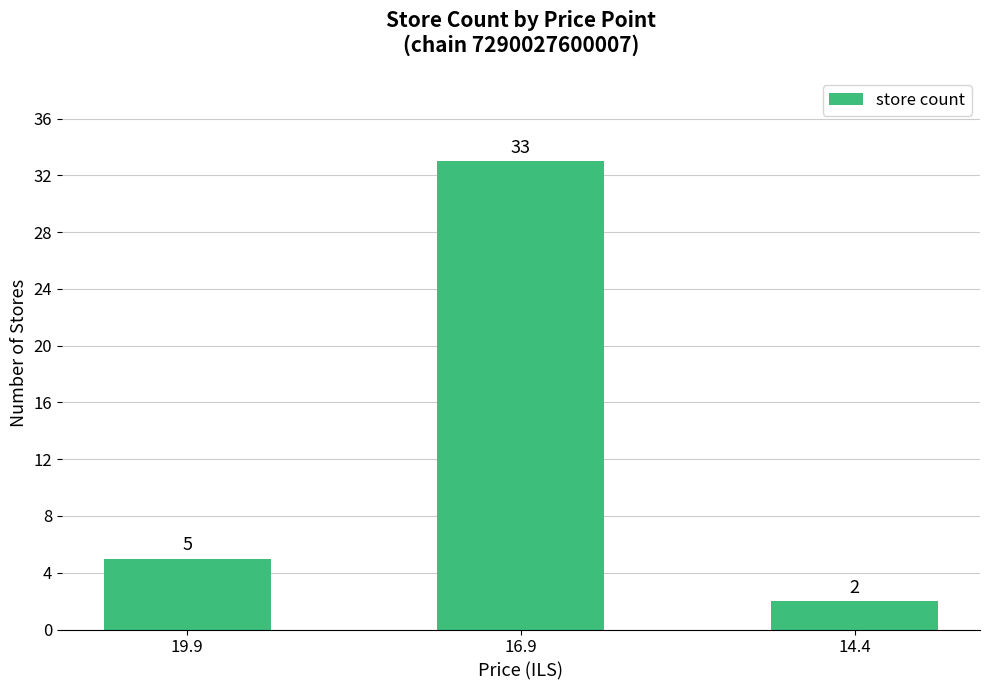

What is the average value?

13